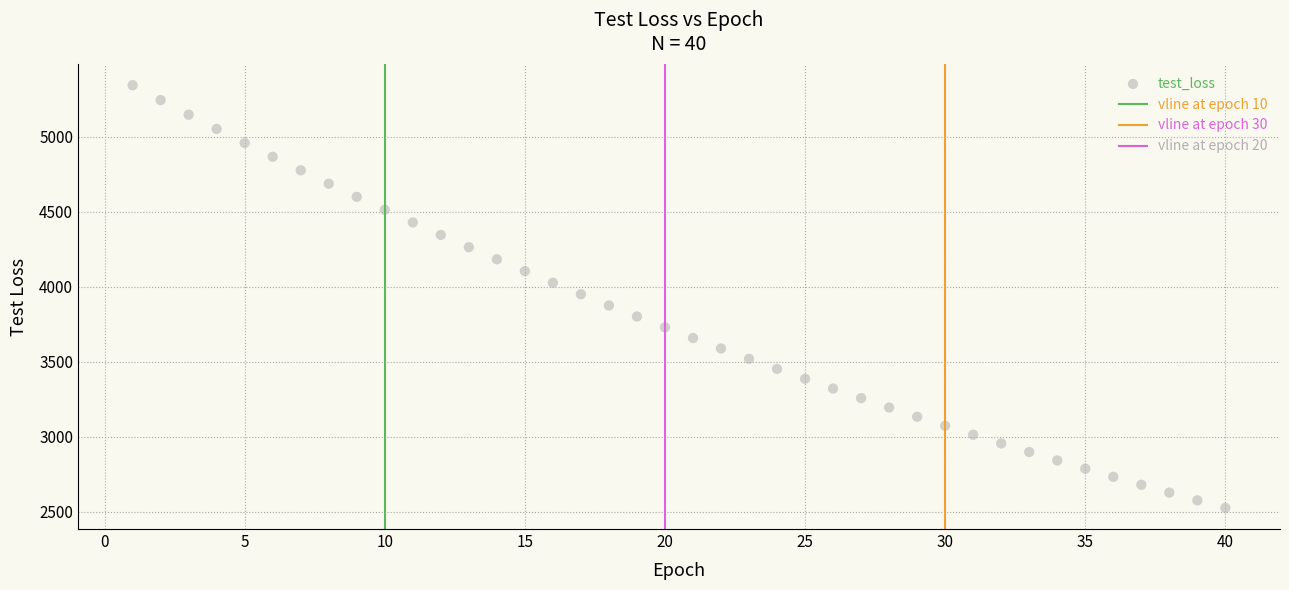

What is the range of Y values (max minus min)?

2817.0